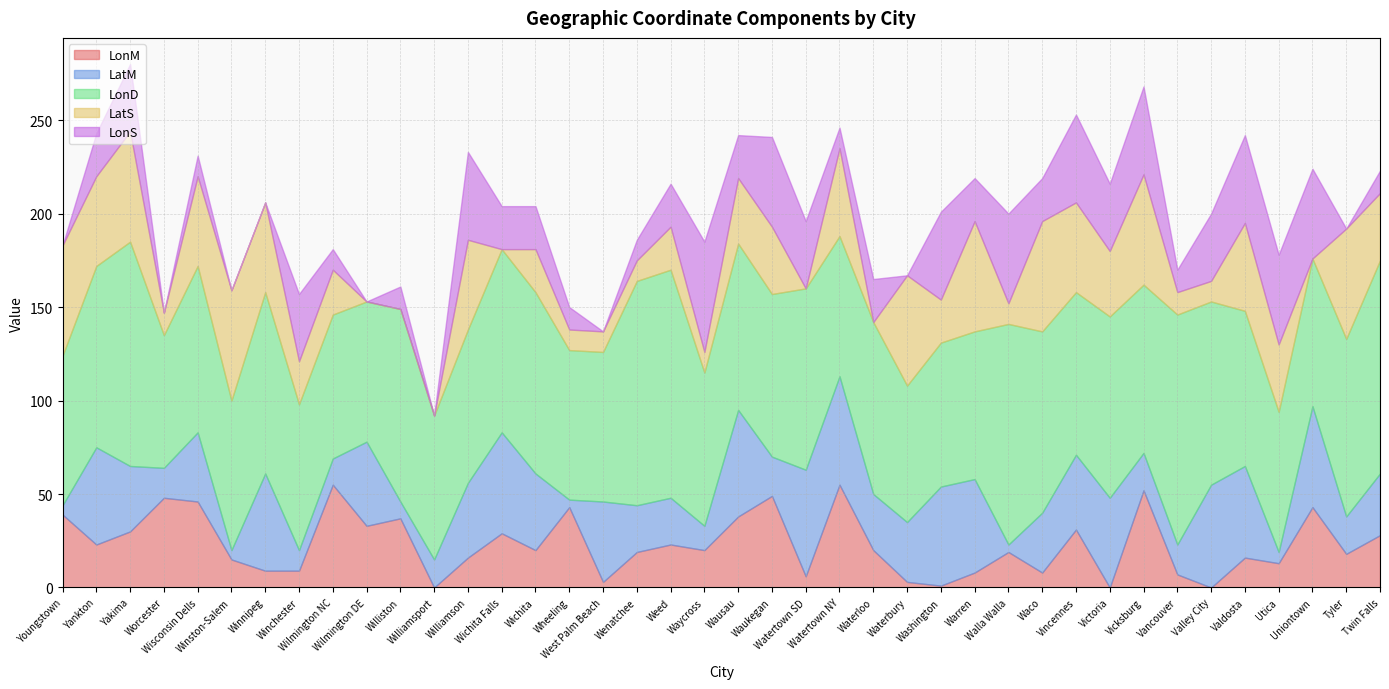

What position from the right is Yakima?

38